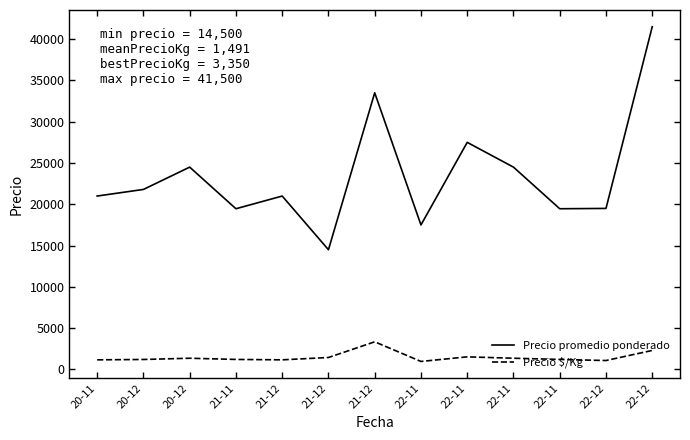

What are all the series names shown in the legend?

Precio promedio ponderado, Precio $/Kg